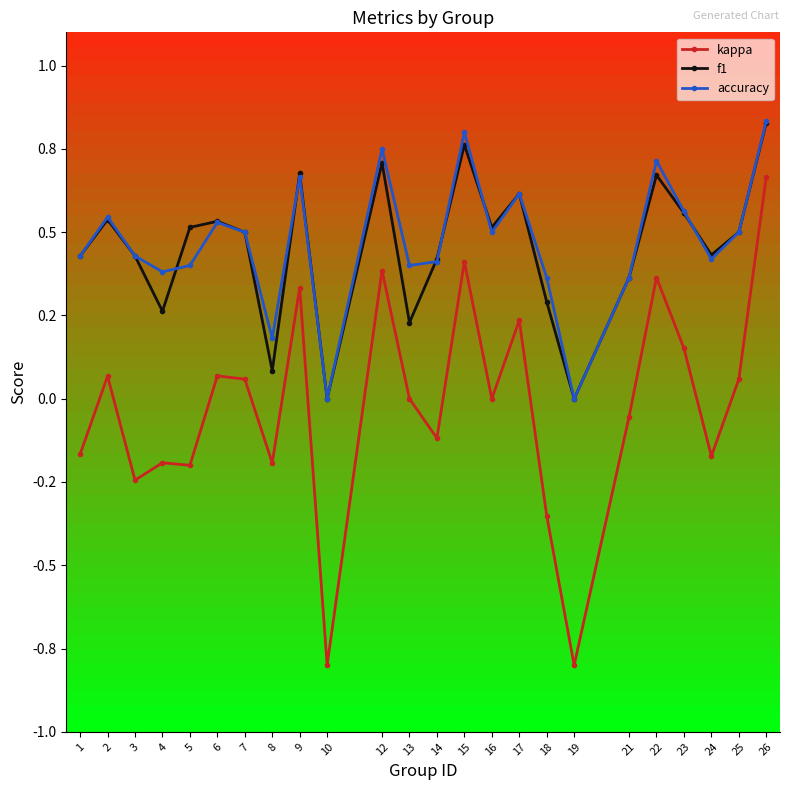

In accuracy, how many points are lower than both neighbors (excluding endpoints)?

7